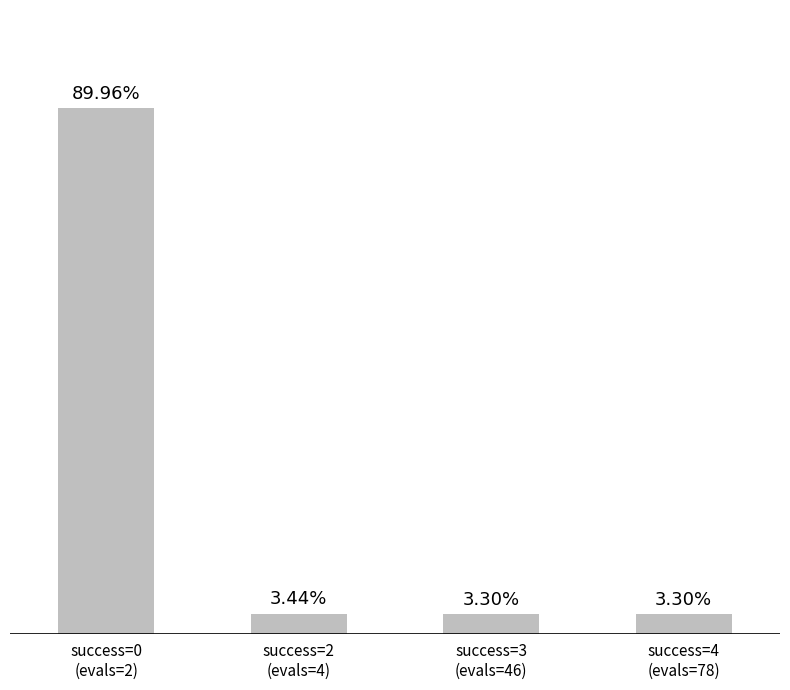

What is the label of the 4th bar from the right?

success=0
(evals=2)